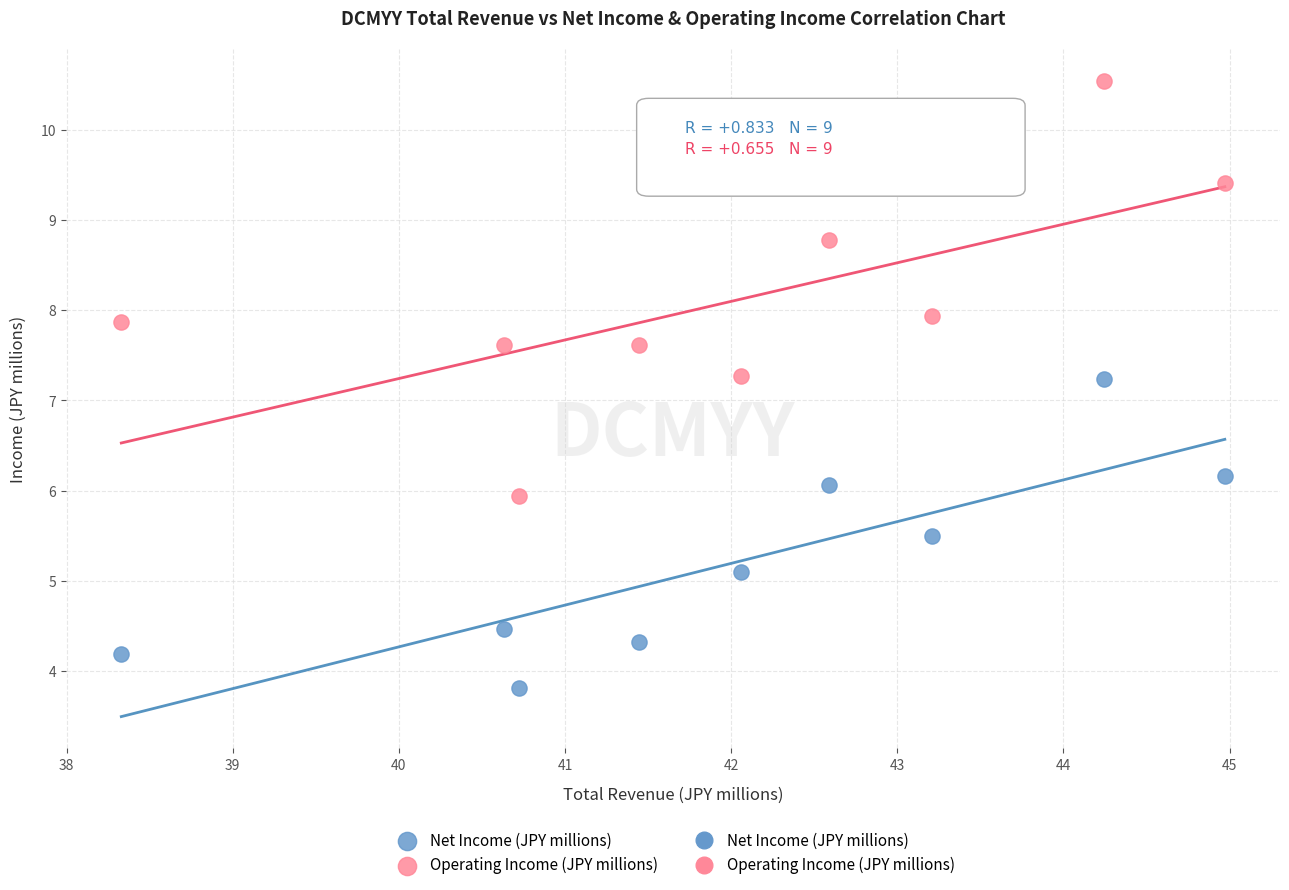

In the Net Income (JPY millions) series, what Y value is closest to 5?

5.1